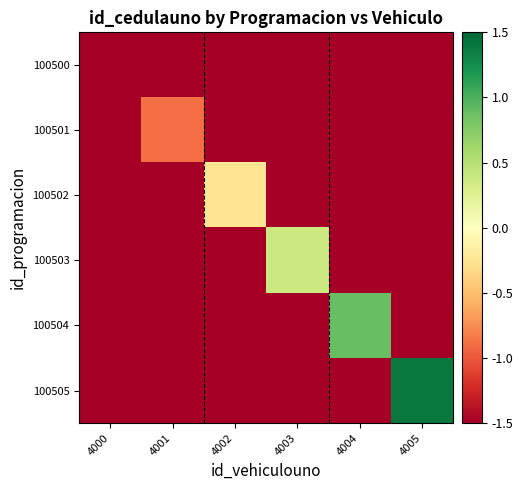

Which category has the highest value across all series?

4005